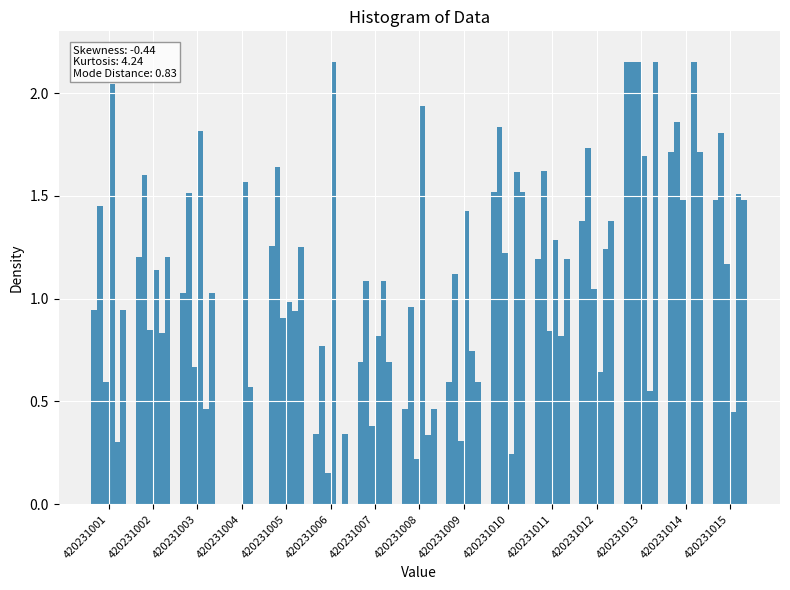

How many distinct data groups are displayed?

6